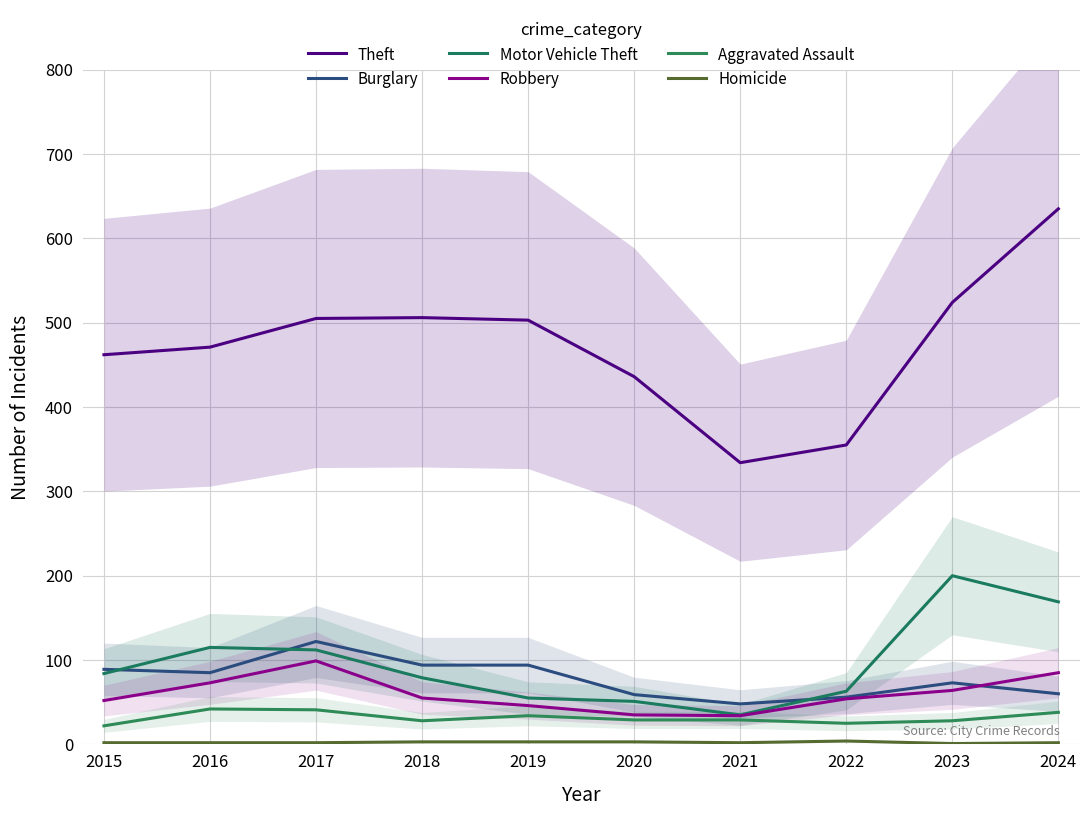

Between 2019 and 2023, which series saw the biggest shift?

Motor Vehicle Theft